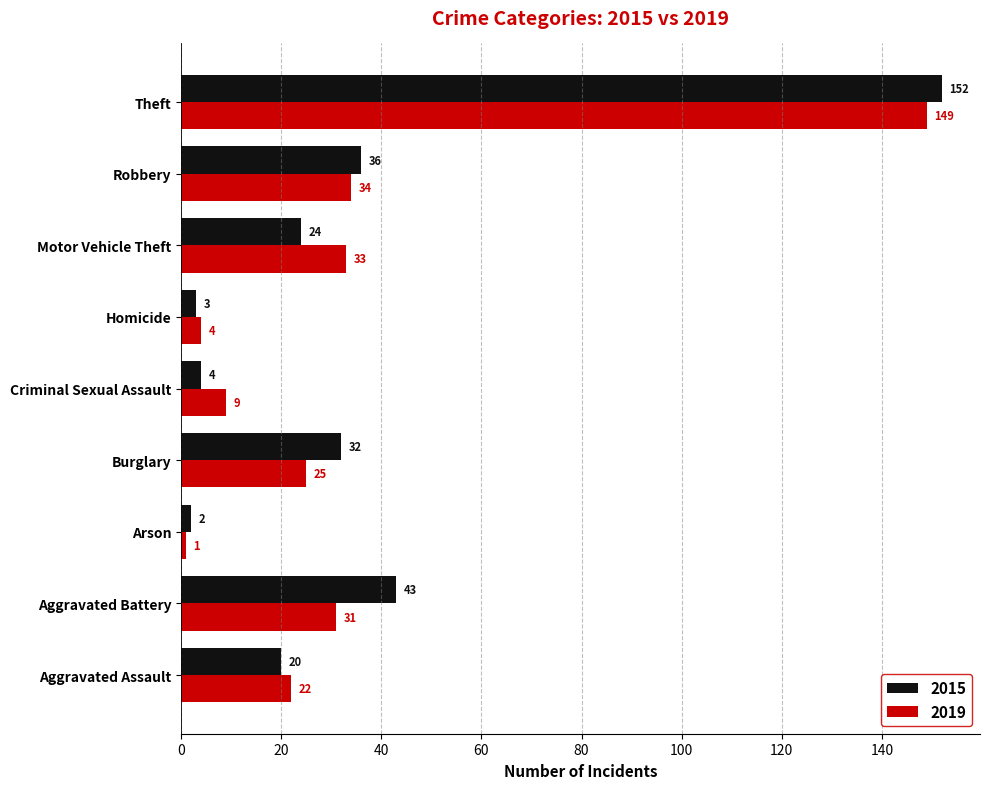

At which category does the chart reach its minimum across all series?

Arson